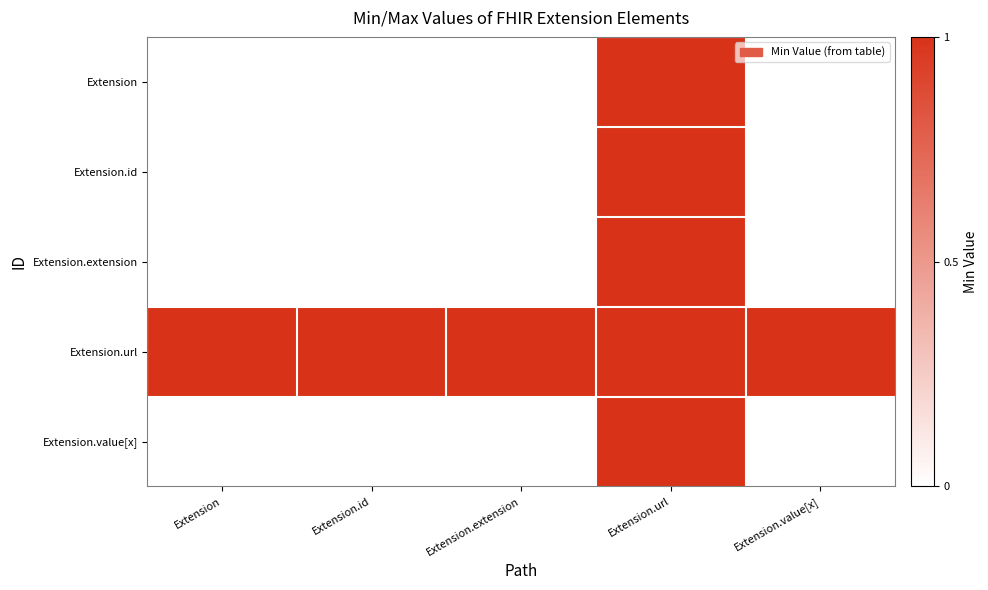

How many series are shown in this chart?

5